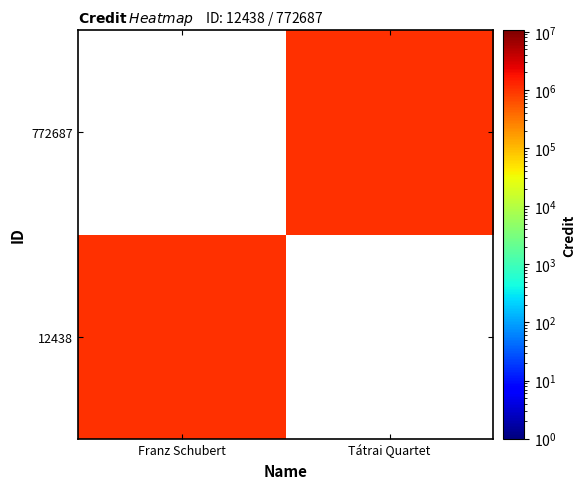

Which category has the highest value across all series?

Franz Schubert